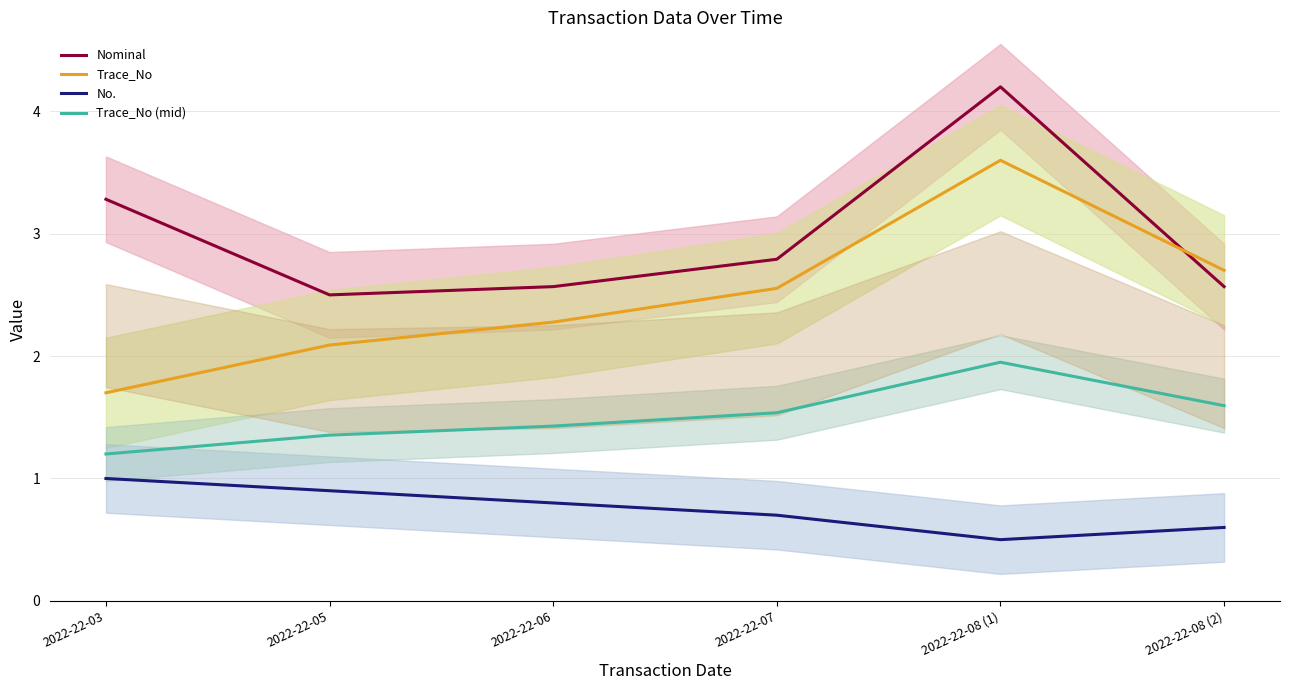

What is the label of the 5th point from the left?

2022-22-08 (1)